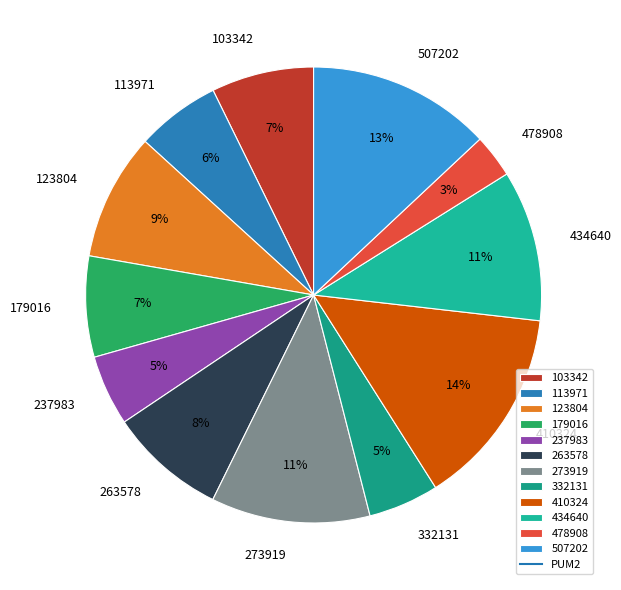

The 507202 slice represents 13% of the pie. True or false?

True